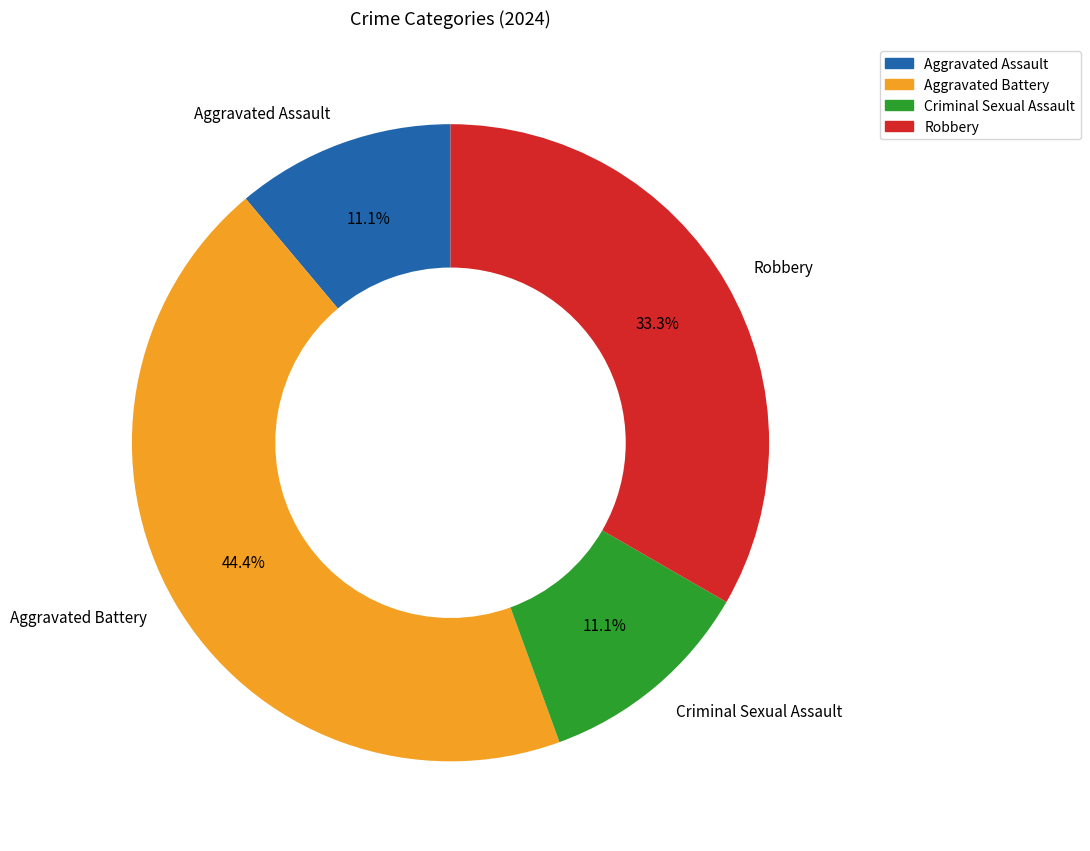

Does Aggravated Assault represent more than half of the total?

No